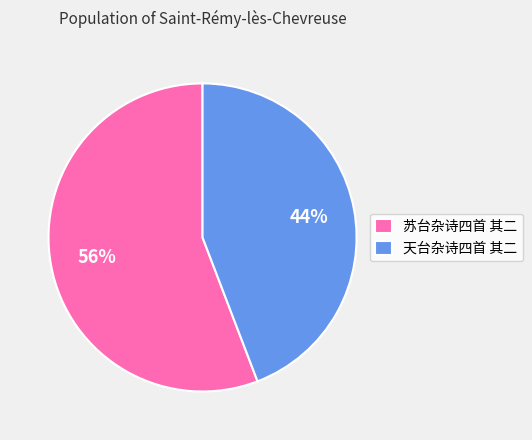

To the nearest percent, what is the average slice percentage?

50%